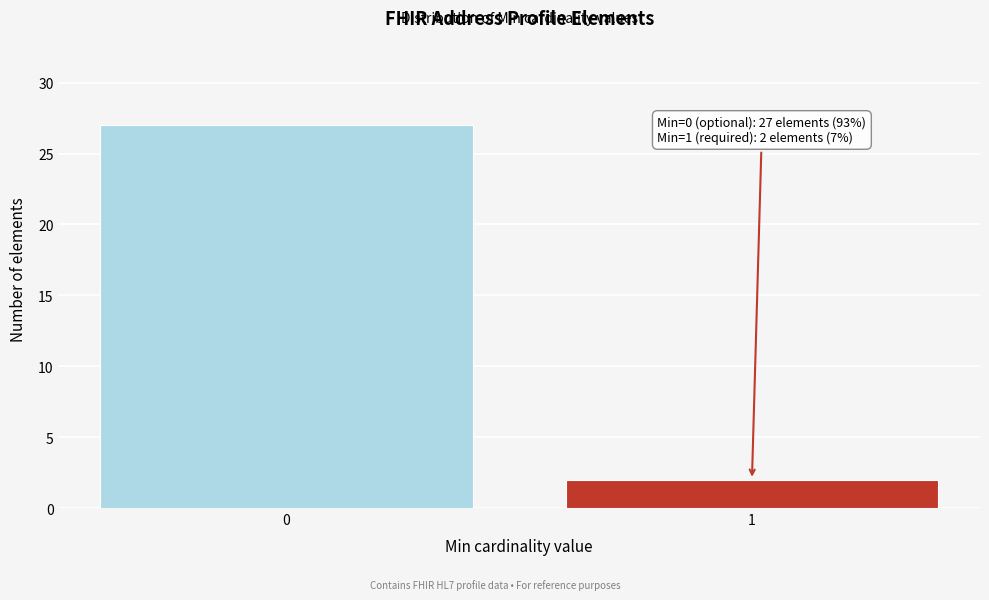

Reading right to left, transcribe all the data shown in this chart.

2	27